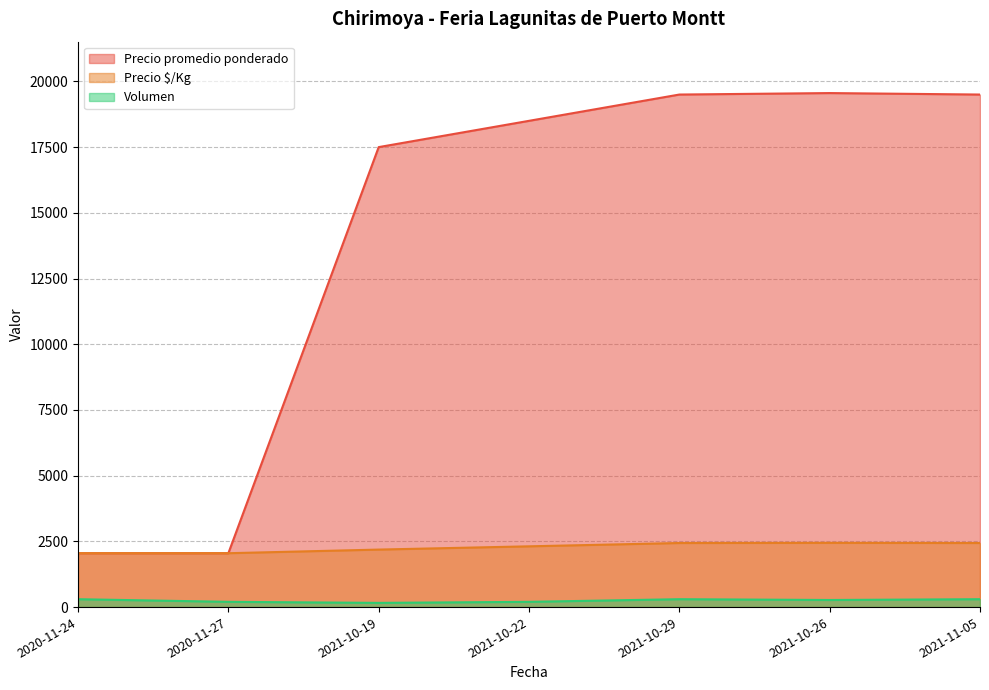

How many lines are shown in the chart?

3